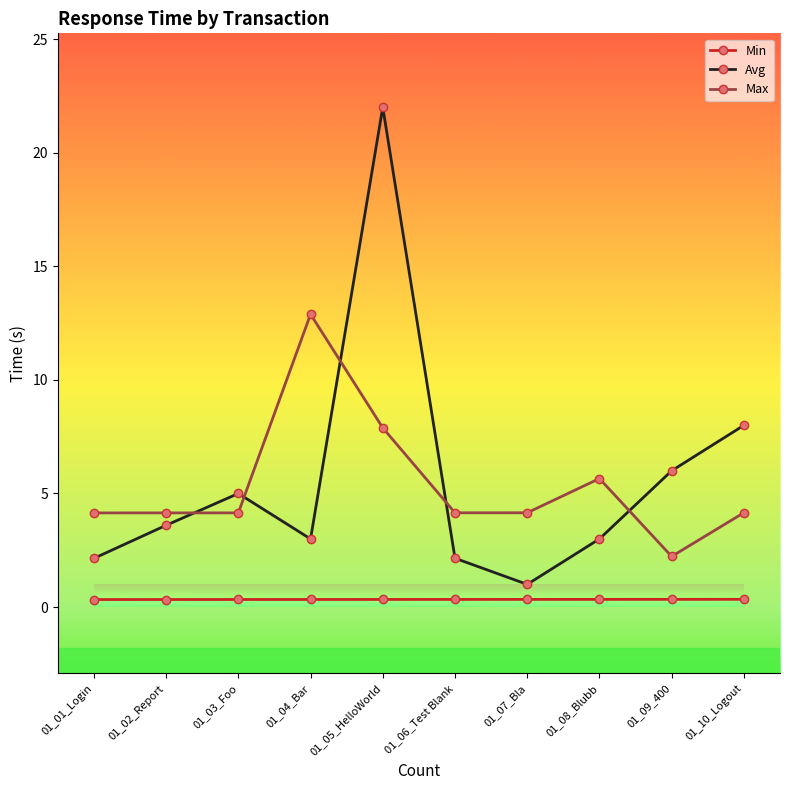

At which label is Max closest to 7?

01_05_HelloWorld